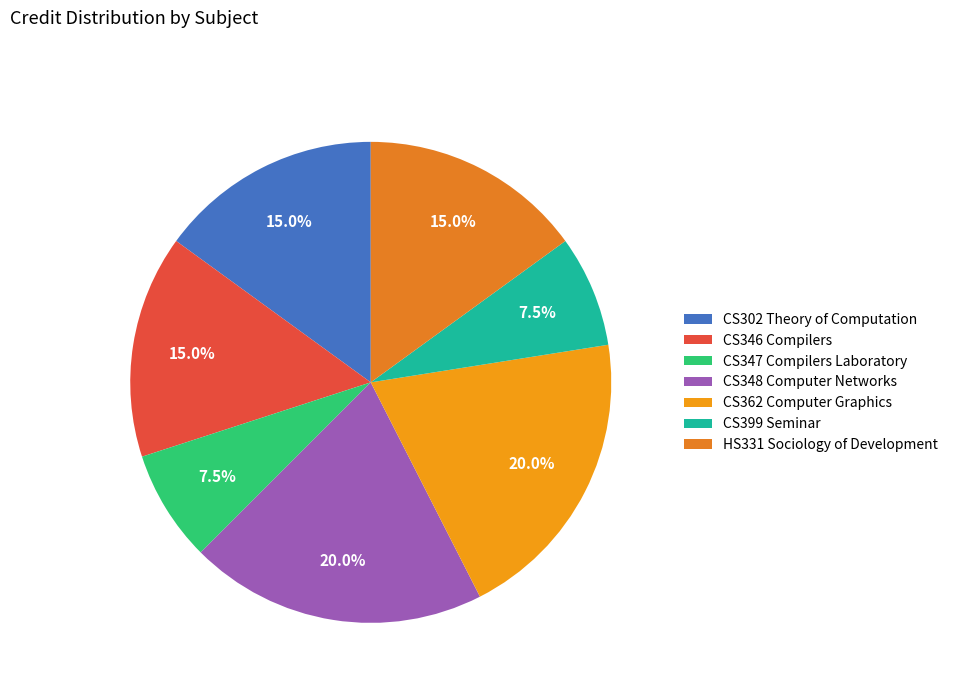

Is CS362 Computer Graphics the majority of the pie?

No